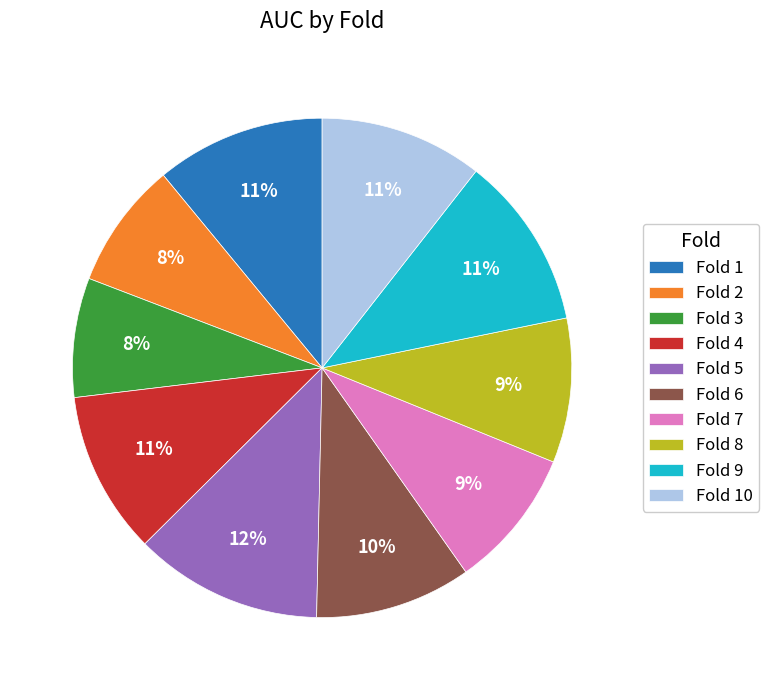

True or false: Fold 7 accounts for 9% of the total.

True